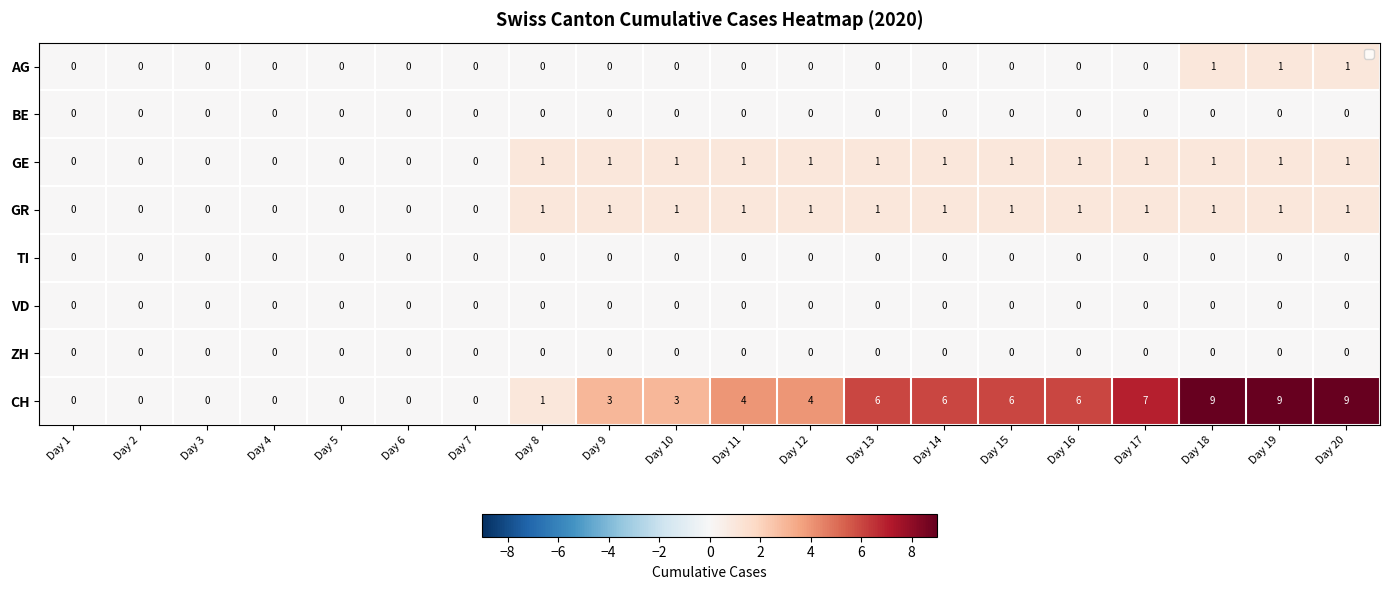

What is the greatest value displayed?

9